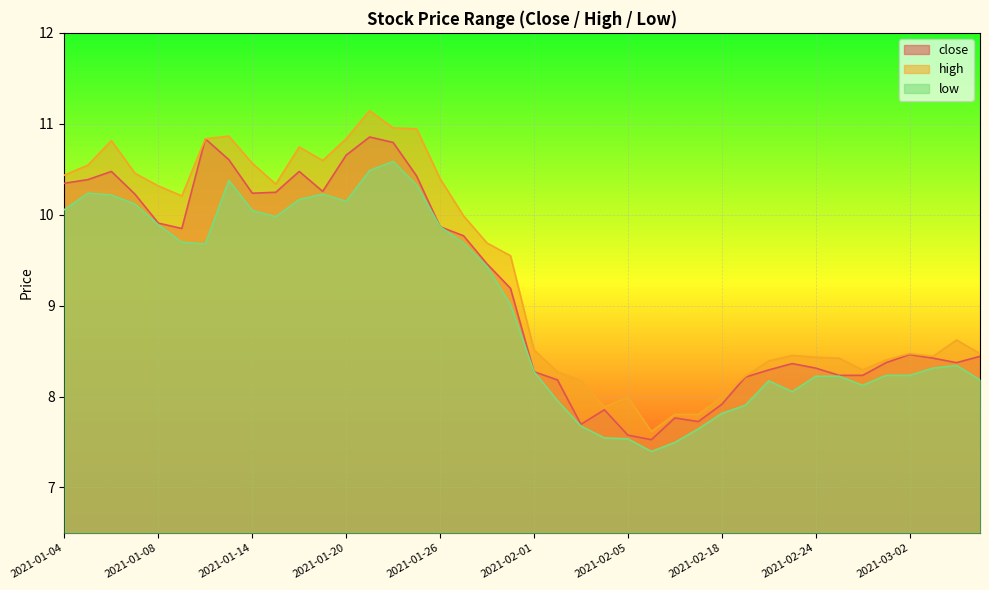

What is the highest value of the low series?

10.6